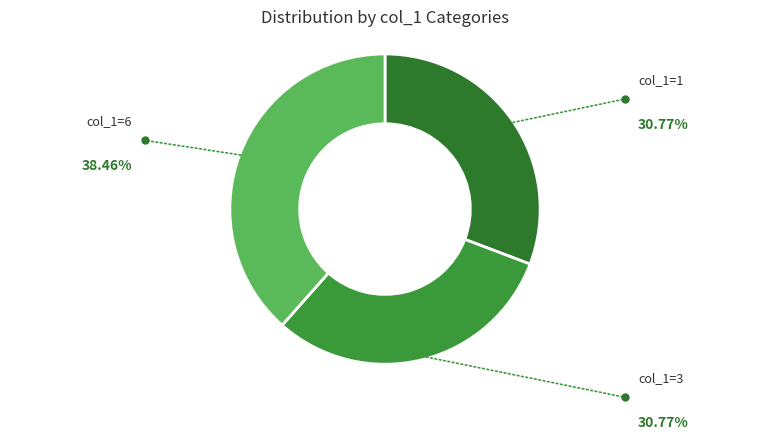

Count the number of slices in the pie.

3